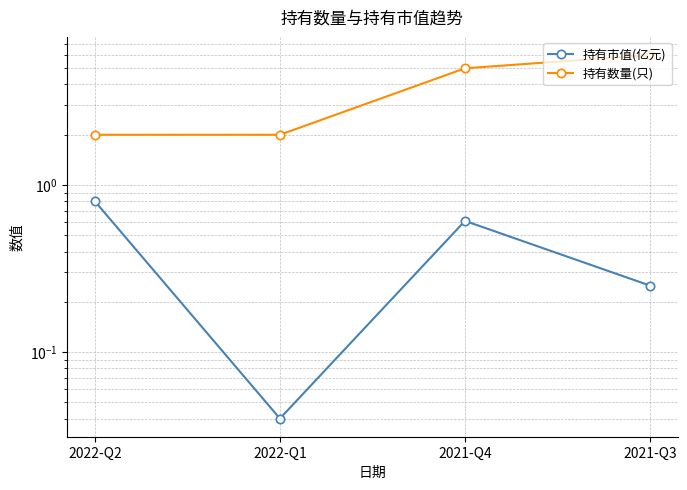

Is it true that 持有市值(亿元) equals 0.0 at 2022-Q1?

True